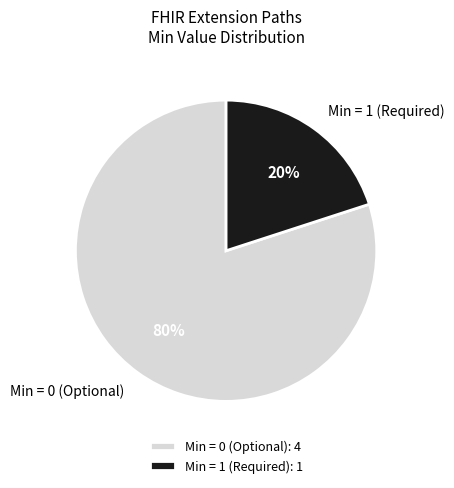

Does any single category account for the majority?

Yes